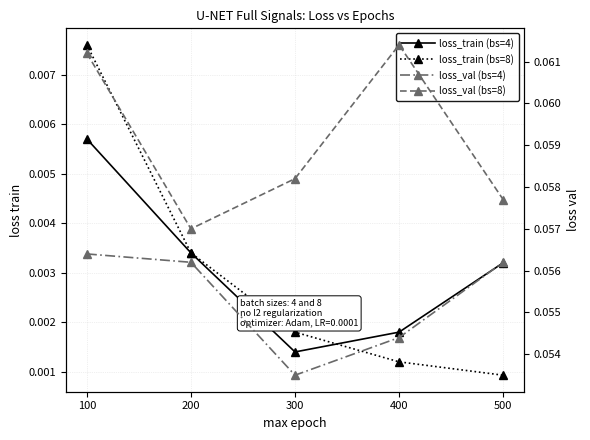

Rank the categories by loss_val (bs=4) value from lowest to highest.

300, 400, 200, 500, 100